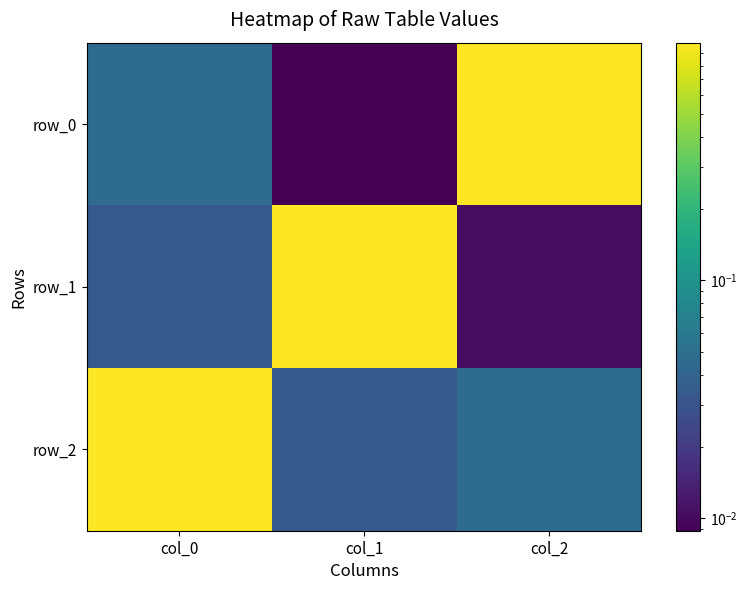

Which has a higher value, col_1 or col_0?

col_0